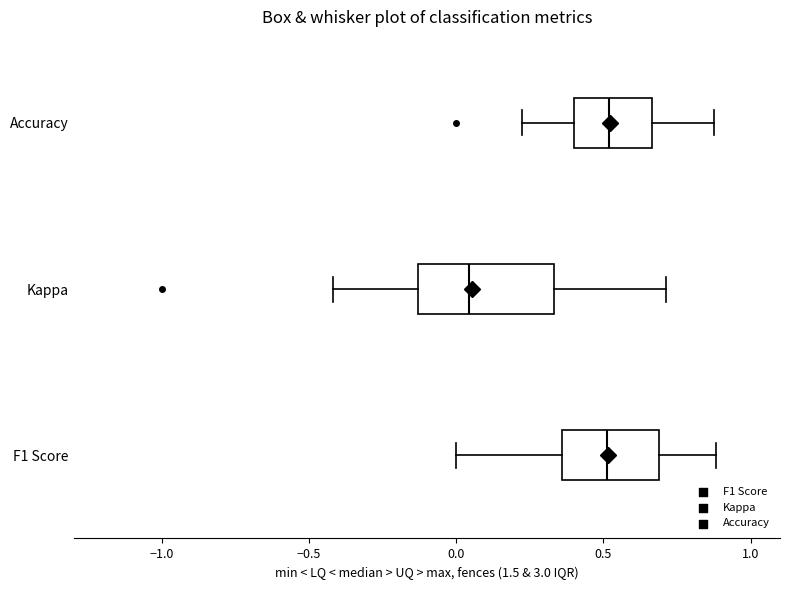

Reading bottom to top, read every box against the x-axis: the position of its median line, the range the box covers, and the ends of its whiskers. The values are not printed on the chart, so give them approximately, as read against the axis.

F1 Score: median 0.50, box 0.35 to 0.70, whiskers 0.00 to 0.90
Kappa: median 0.05, box -0.15 to 0.35, whiskers -0.40 to 0.70
Accuracy: median 0.50, box 0.40 to 0.65, whiskers 0.20 to 0.90